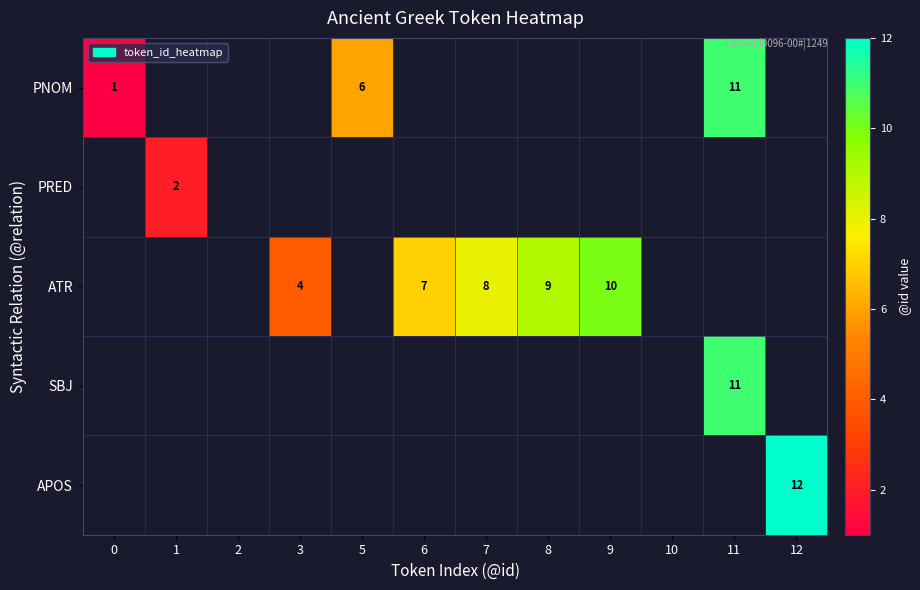

Which series has the widest spread of values?

row_4